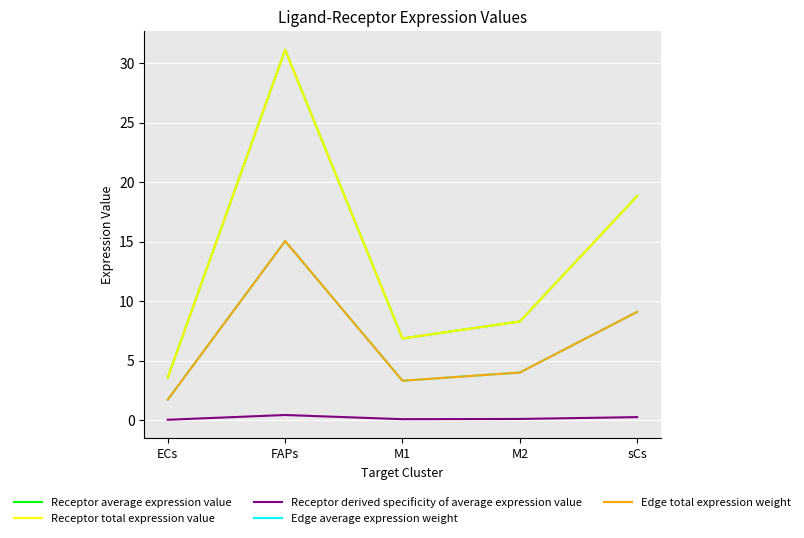

Where is the first local maximum for Receptor derived specificity of average expression value?

FAPs